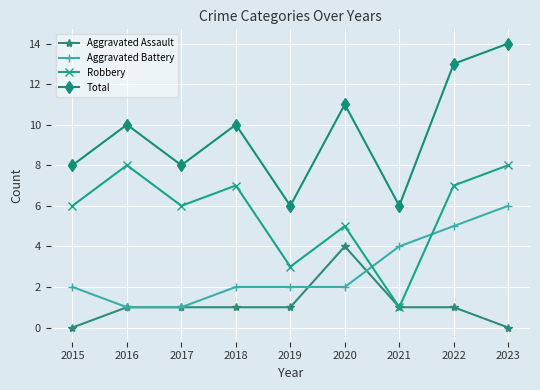

Is the value of Robbery at 2015 greater than the value of Aggravated Assault at 2015?

Yes